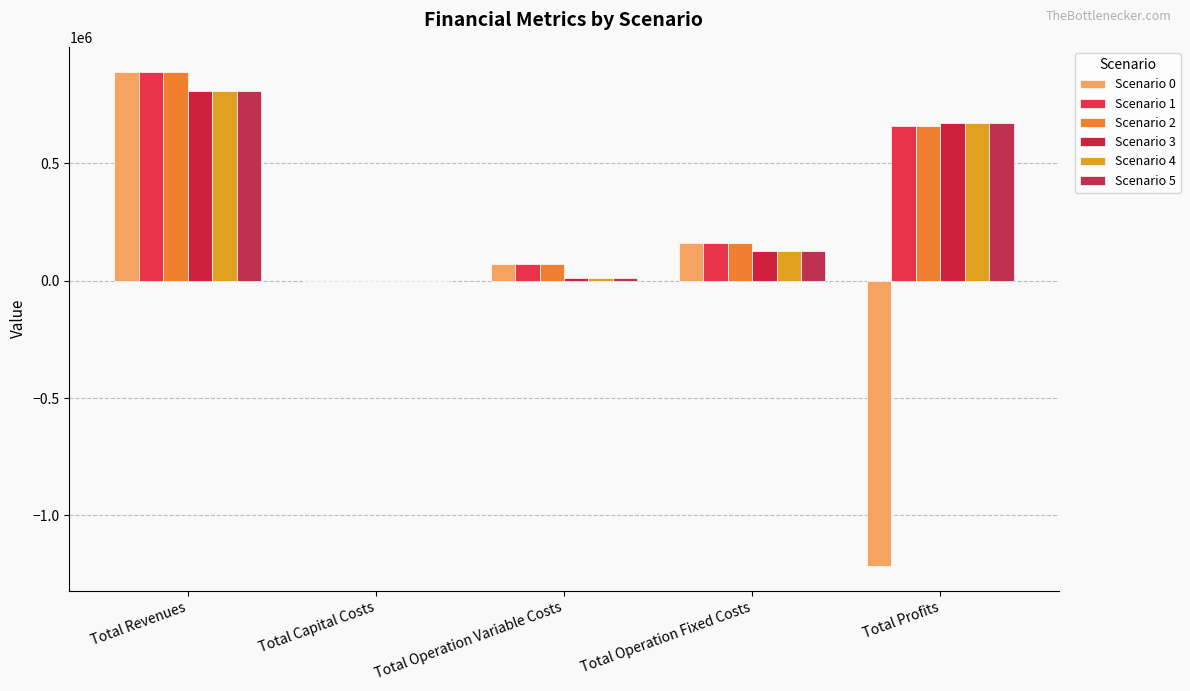

What is the label of the 5th bar from the left?

Total Profits